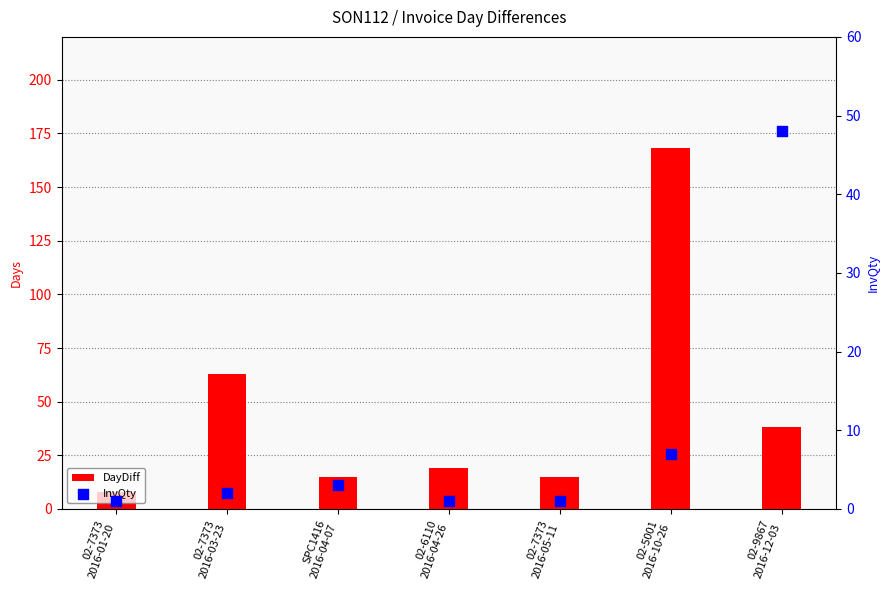

Which series reaches the minimum Y coordinate?

InvQty